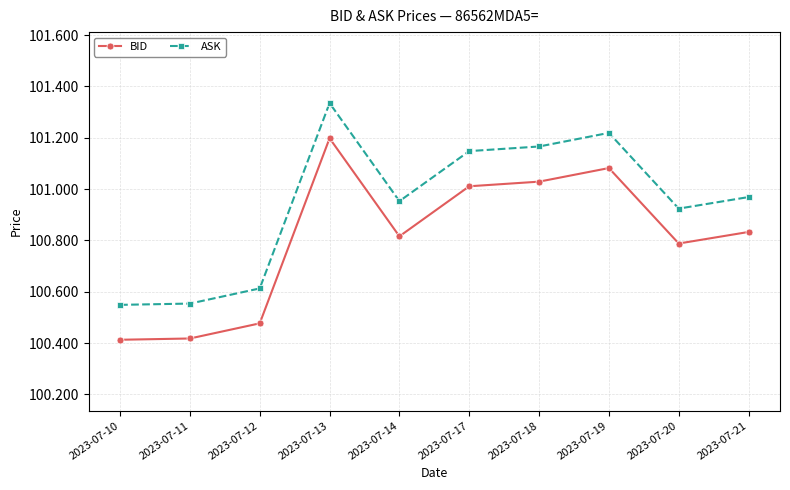

How many series are shown in this chart?

2